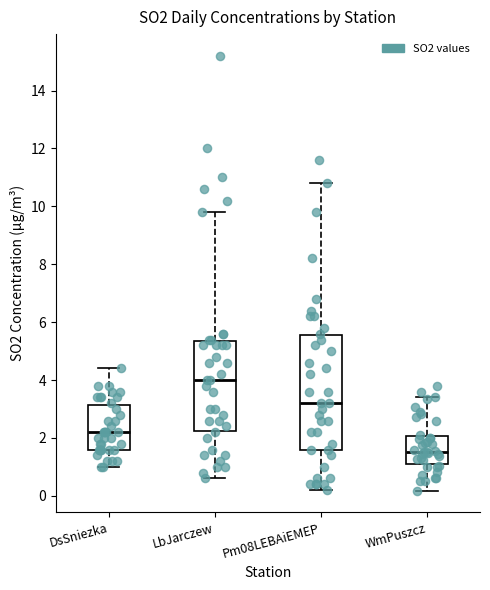

Which box's median line is the lowest?

WmPuszcz